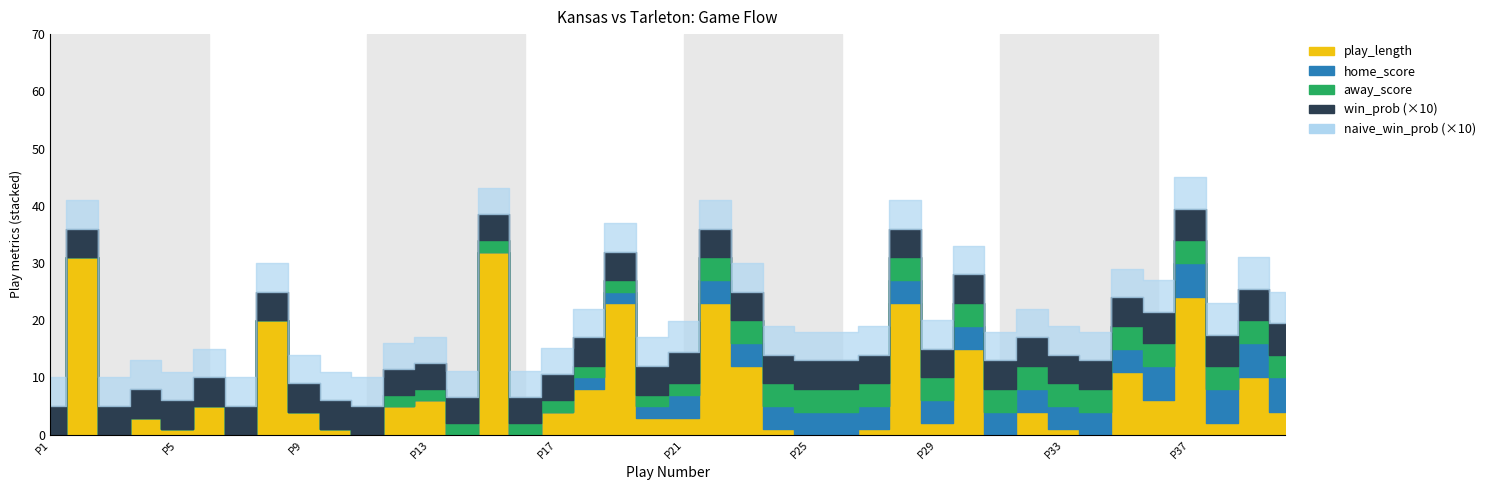

What is the value of the play_length point at the 13th from the left?

6.0